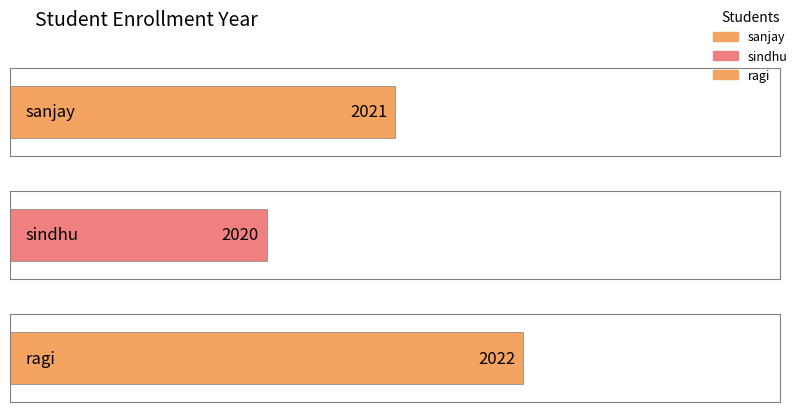

Approximately how many times larger is the value at ragi compared to sindhu?

1.0